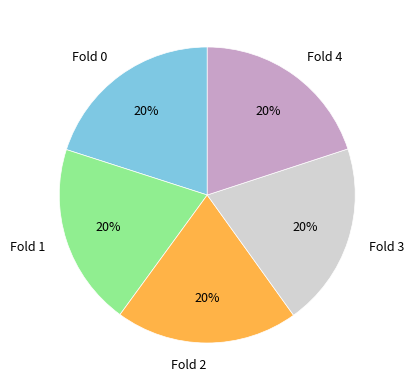

What percentage is the Fold 0 slice, to the nearest percent?

20%